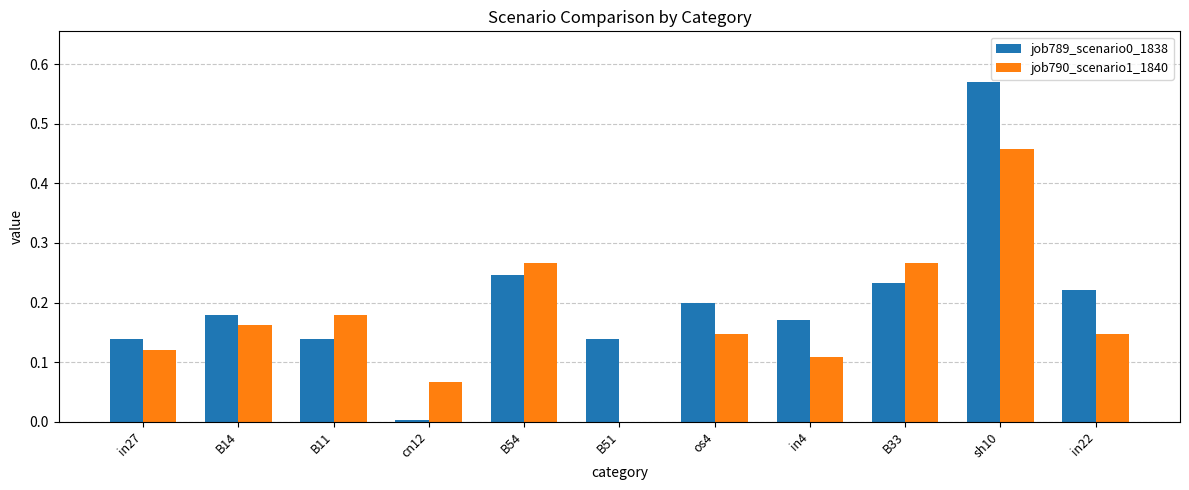

Count the number of data series in this chart.

2